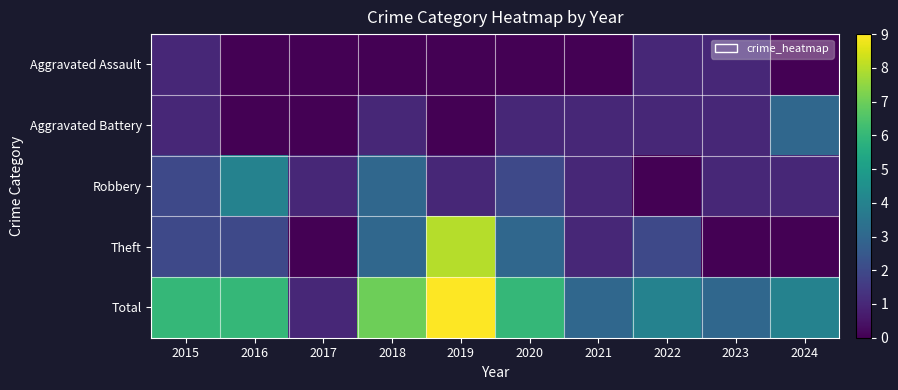

Which series changed the most between 2015 and 2018?

Aggravated Assault